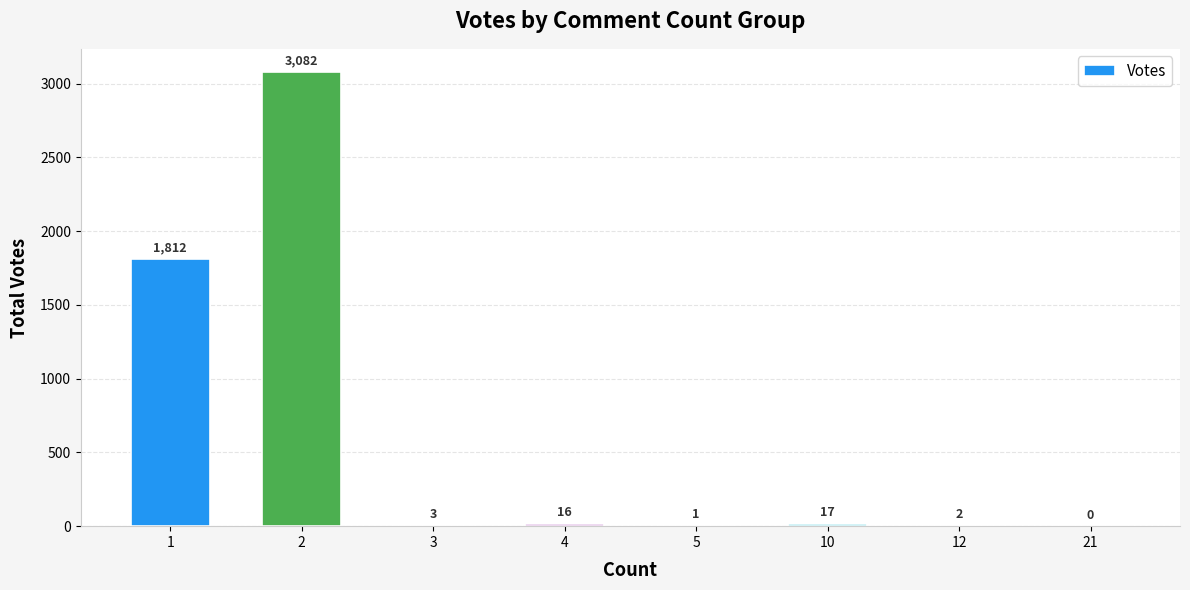

Are the bars grouped side by side (vs. stacked)?

No